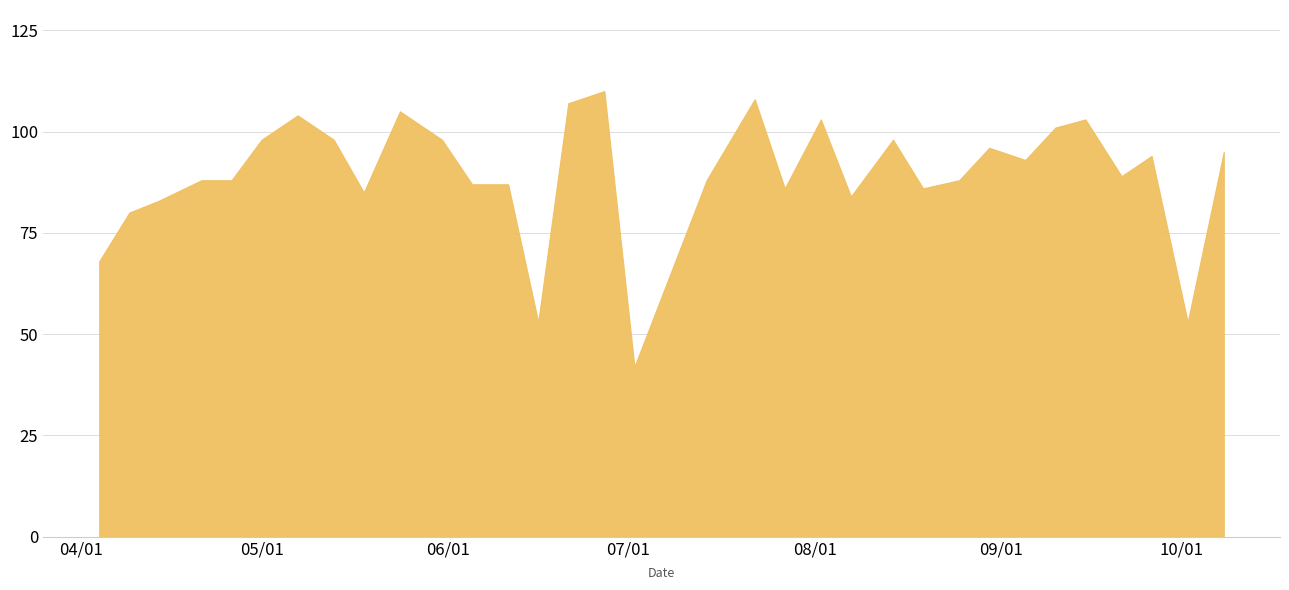

What is the maximum value shown in the chart?

110